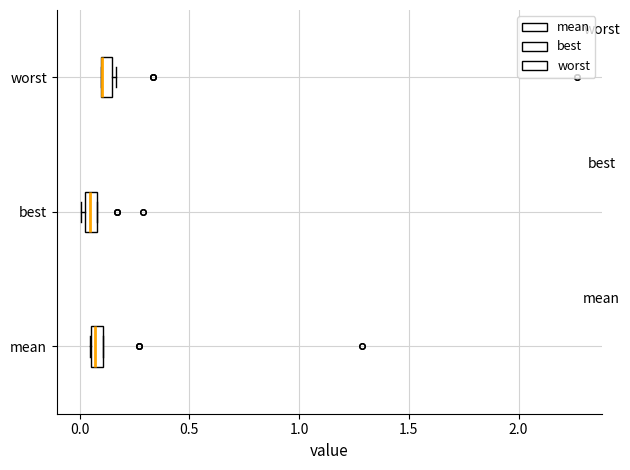

Where is the left edge of the box for worst on the x-axis? The values are not printed on the chart, so give them approximately, as read against the axis.

0.10